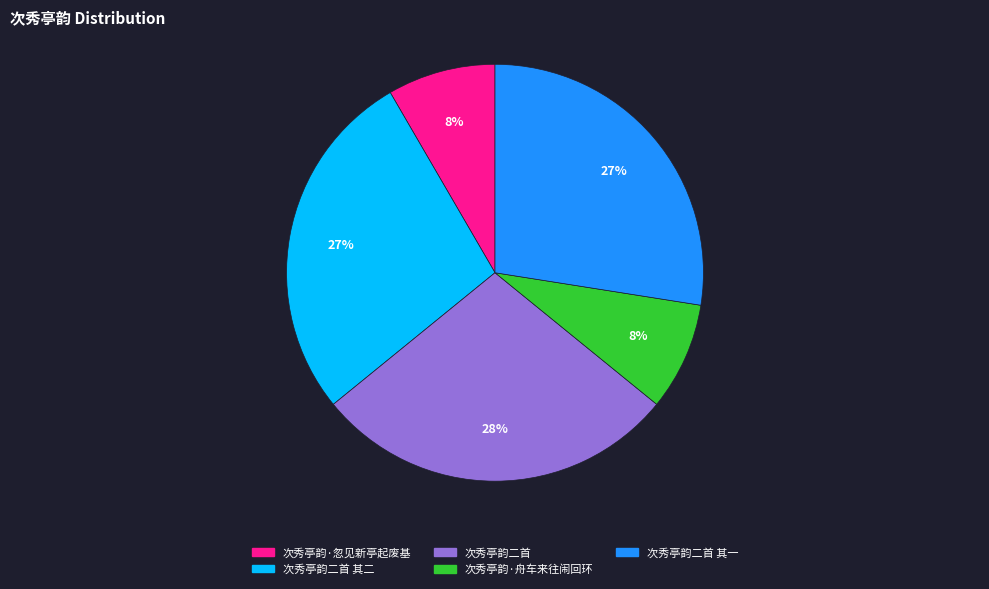

Which has a higher value, 次秀亭韵二首 其二 or 次秀亭韵·舟车来往闹回环?

次秀亭韵二首 其二